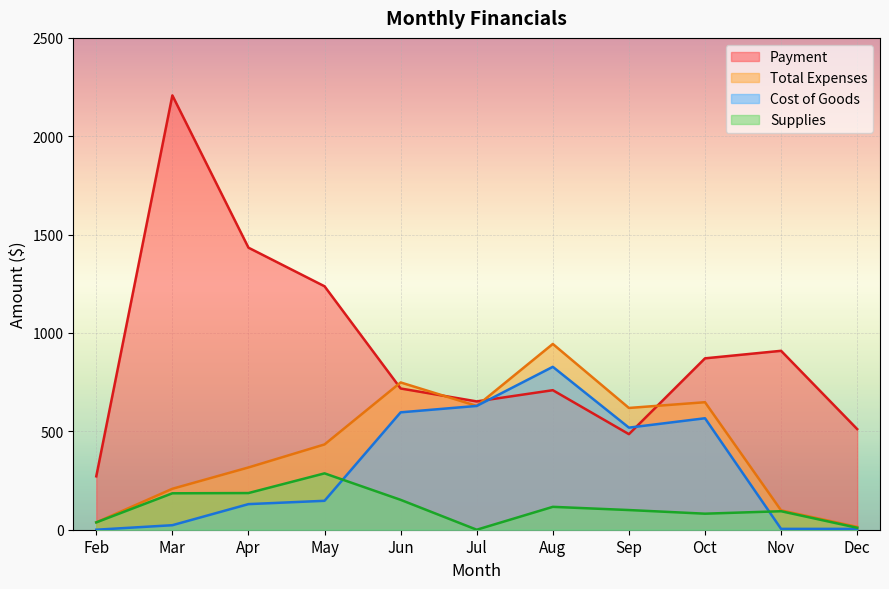

True or false: Cost of Goods and Payment intersect in this chart.

True